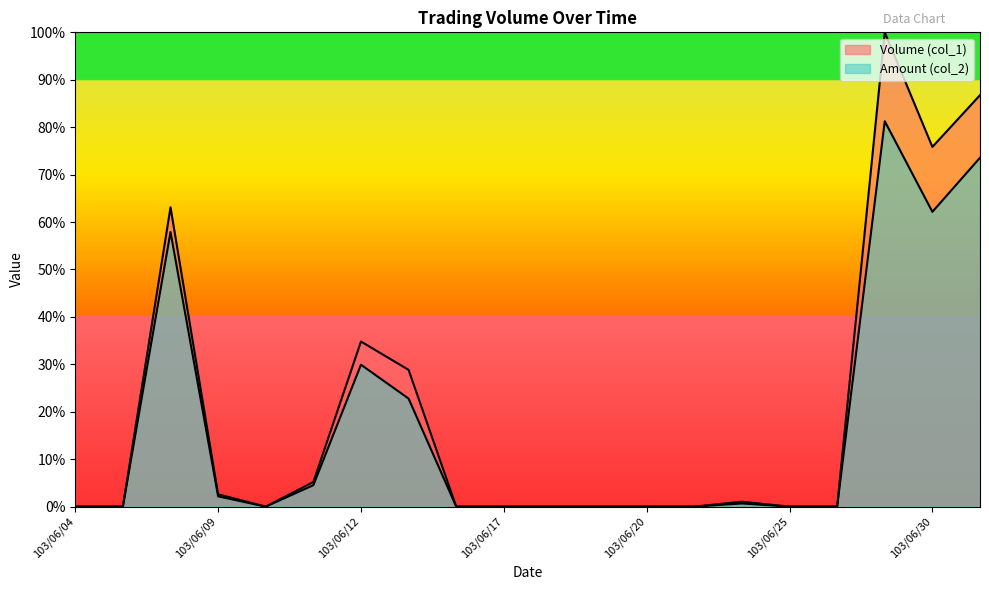

What is the sum of all Volume (col_1) values?

4.0